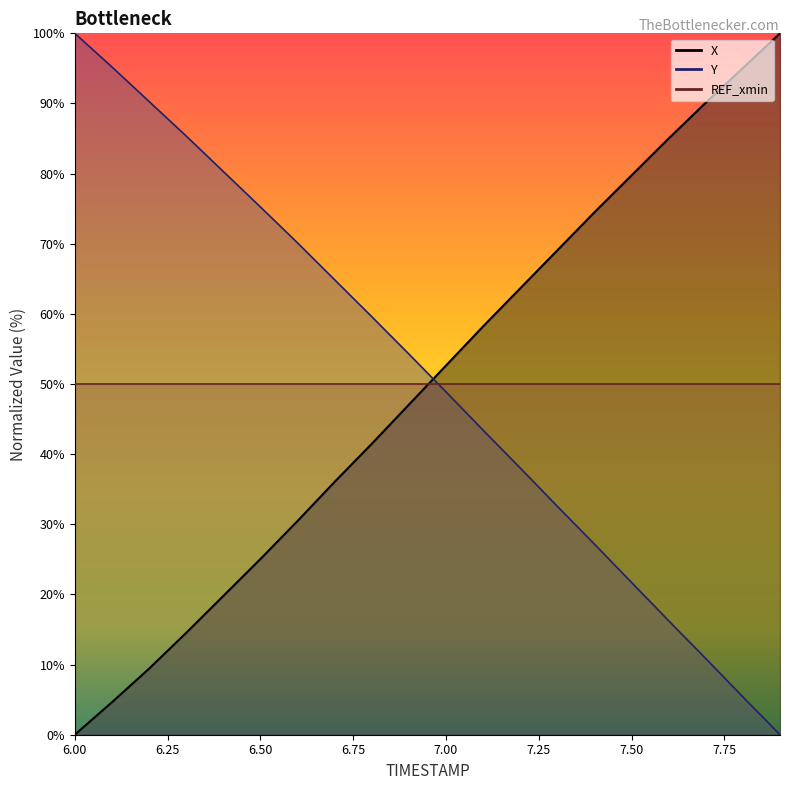

Reading left to right, list all the values displayed in this chart.

X: 6.0=0.0	6.1=4.6	6.2=9.4	6.3=14.5	6.4=19.8	6.5=25.0	6.6=30.5	6.7=36.0	6.8=41.5	6.9=47.0	7.0=52.6	7.1=58.2	7.2=63.6	7.3=69.1	7.4=74.5	7.5=79.7	7.6=85.0	7.7=90.1	7.8=95.1	7.9=100.0
Y: 6.0=100.0	6.1=95.2	6.2=90.3	6.3=85.4	6.4=80.3	6.5=75.3	6.6=70.1	6.7=64.9	6.8=59.6	6.9=54.3	7.0=48.9	7.1=43.4	7.2=38.0	7.3=32.6	7.4=27.2	7.5=21.7	7.6=16.3	7.7=10.9	7.8=5.4	7.9=0.0